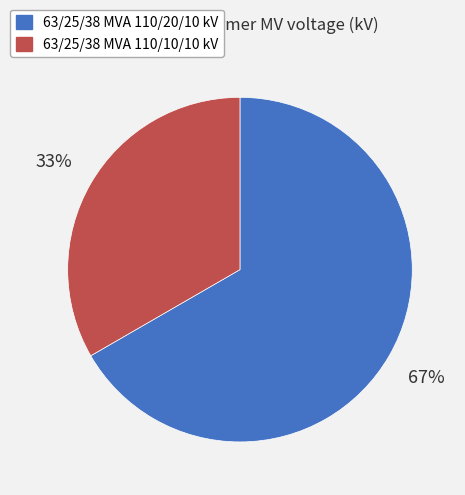

What percentage is the 63/25/38 MVA 110/20/10 kV slice, to the nearest percent?

67%